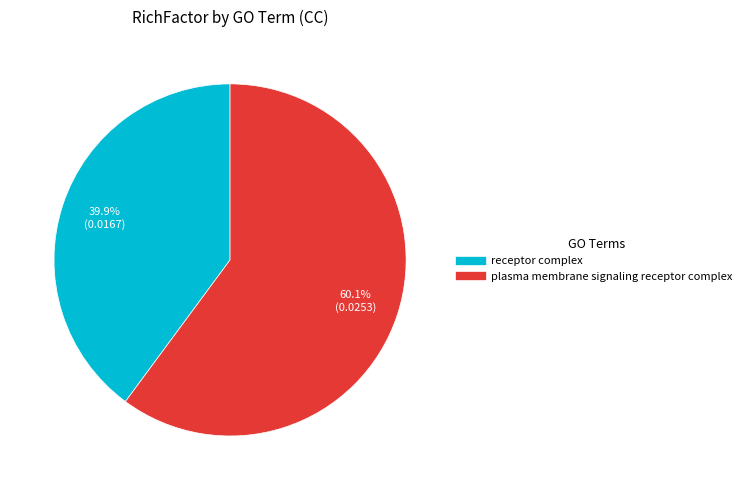

Which category has the biggest portion of the pie?

plasma membrane signaling receptor complex